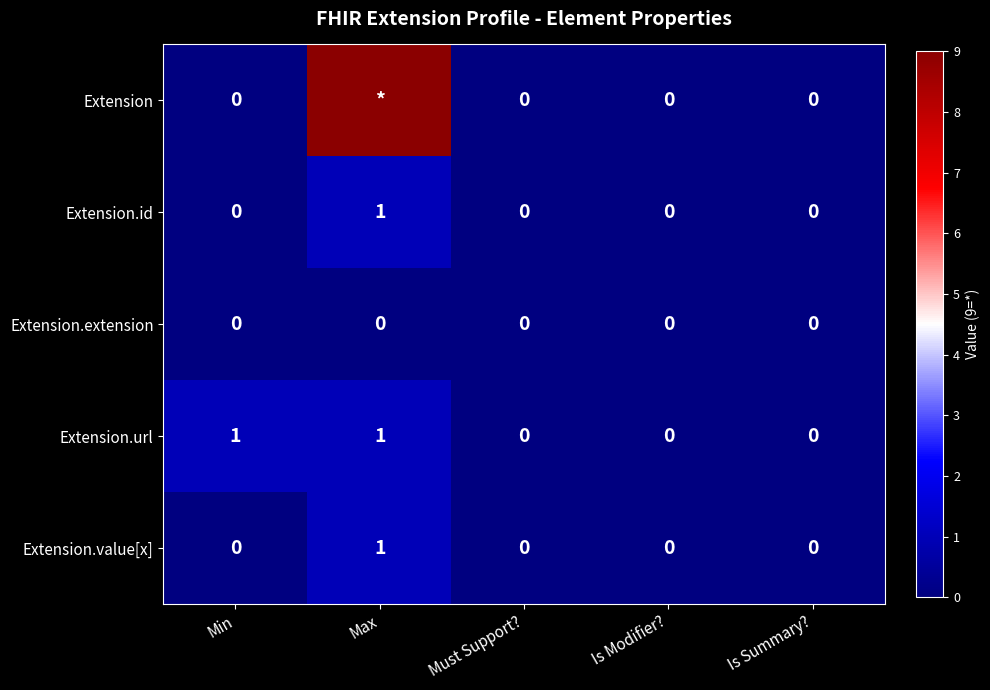

At which category is the sum across all series the highest?

Max